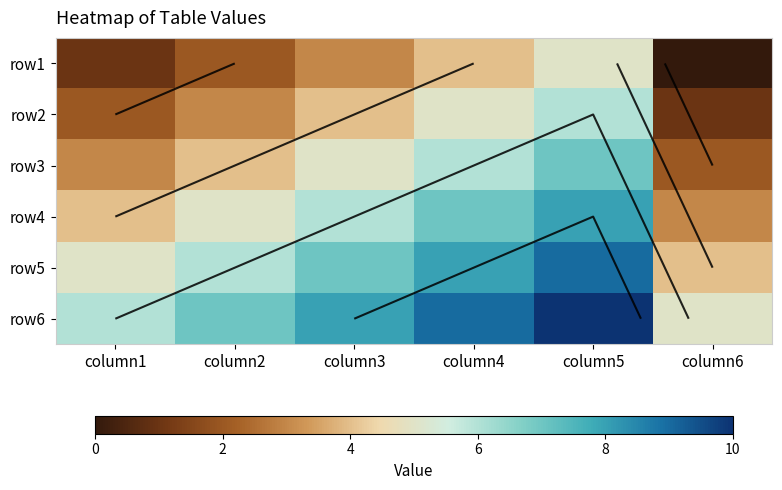

The value of row3 at column1 is 3. True or false?

True